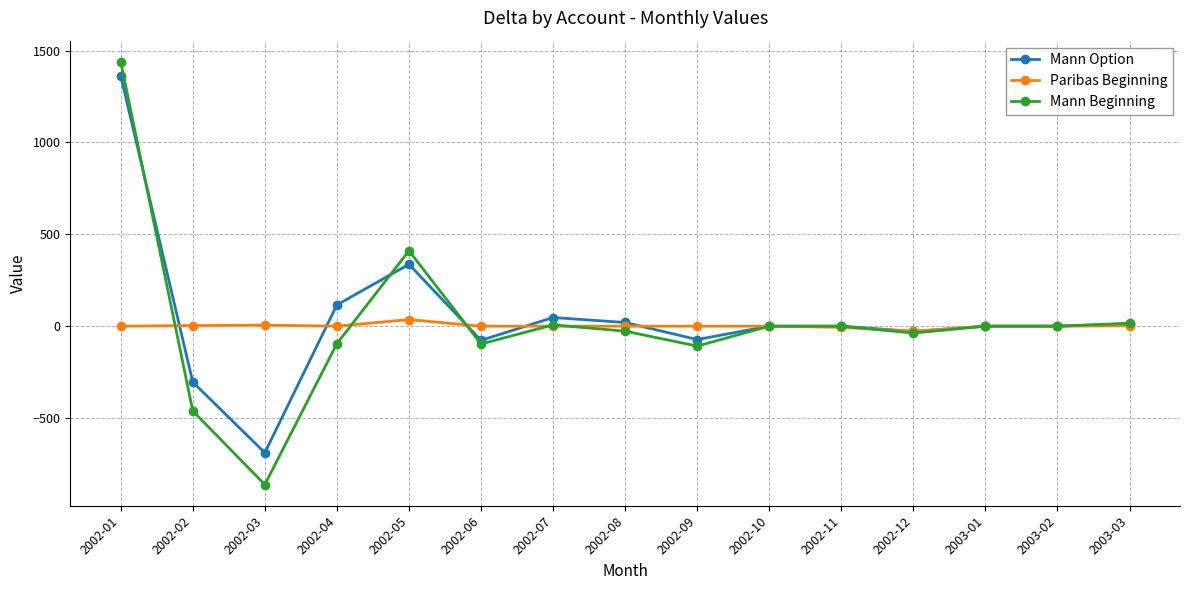

The value of Paribas Beginning at 2002-01 is 0.0. True or false?

True